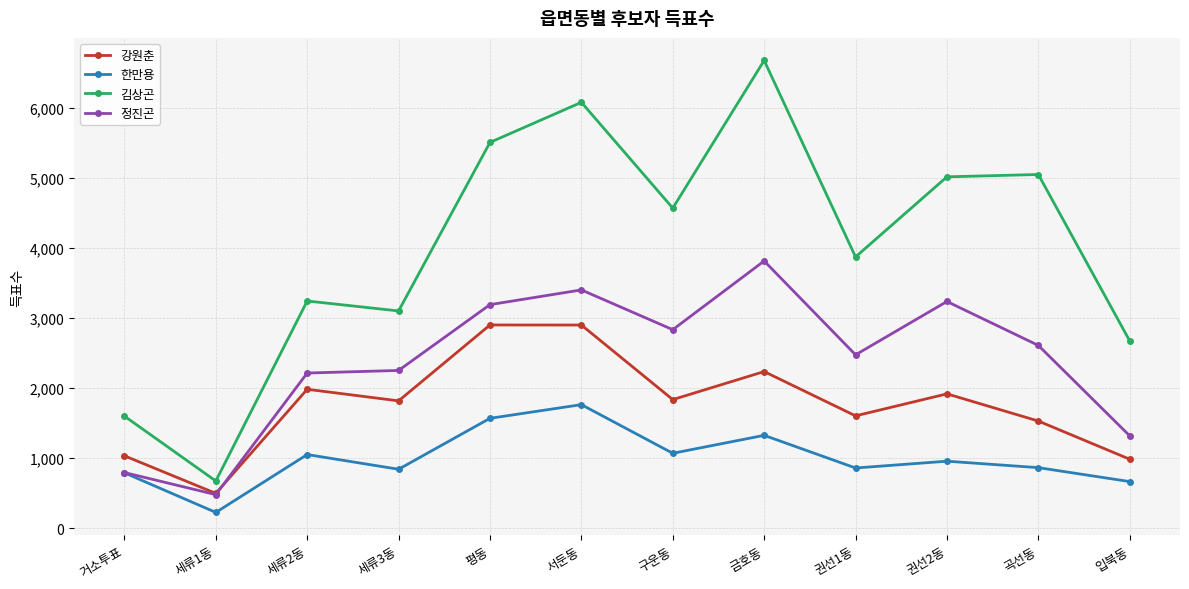

List the series in order of their overall mean, lowest first.

한만용, 강원춘, 정진곤, 김상곤